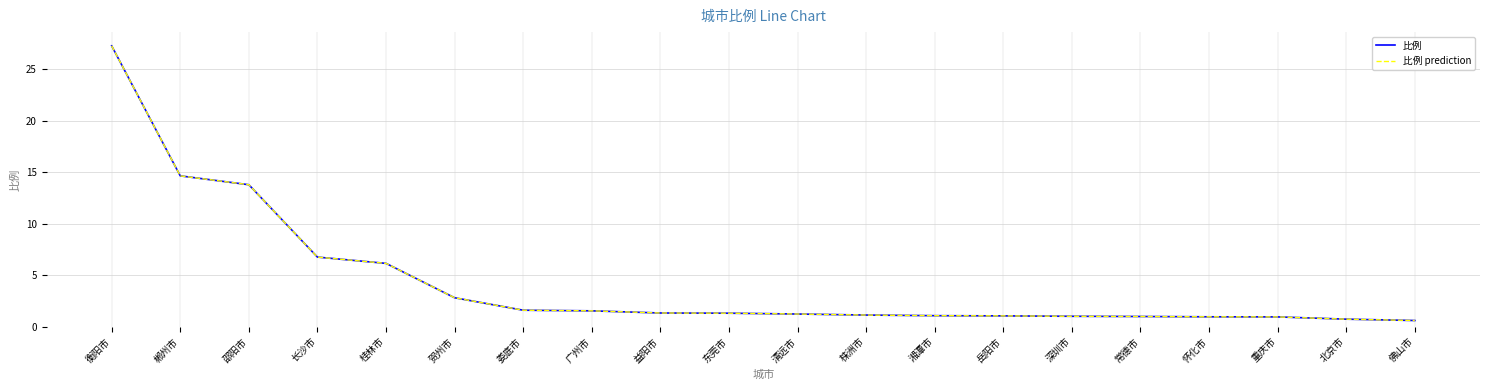

Rank the series by their maximum value, from lowest to highest.

比例, 比例 prediction